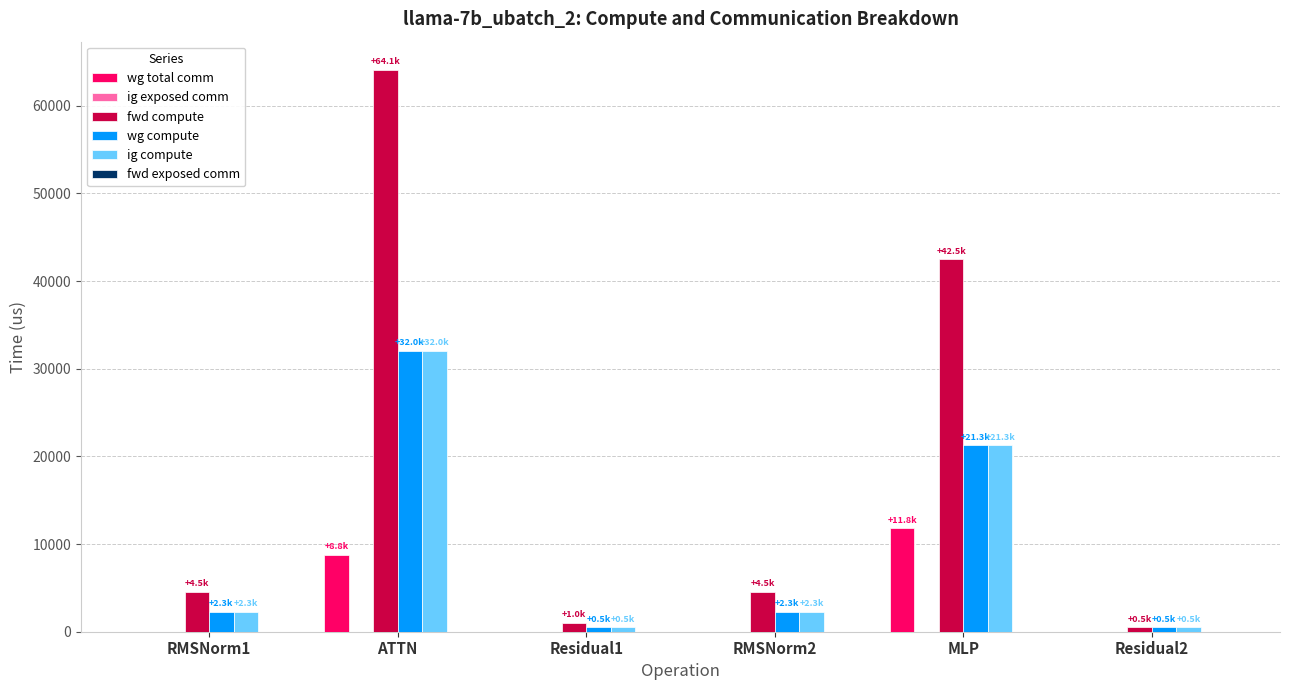

Where is wg total comm nearest to the value 5892?

ATTN